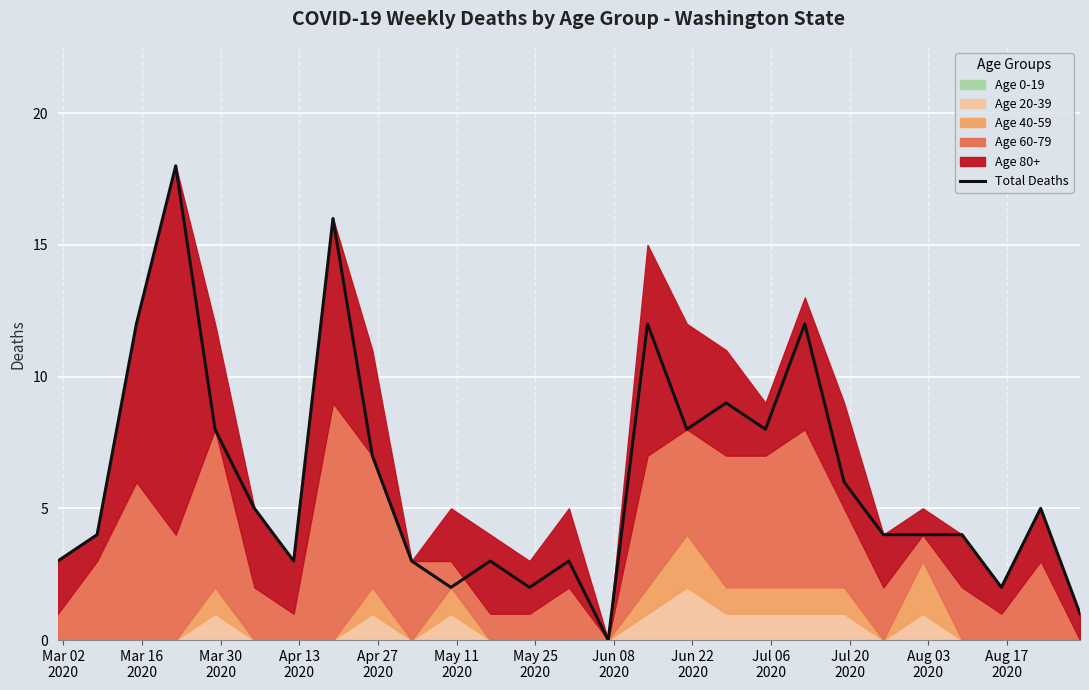

True or false: there are more than 1 points higher than both neighbors.

True